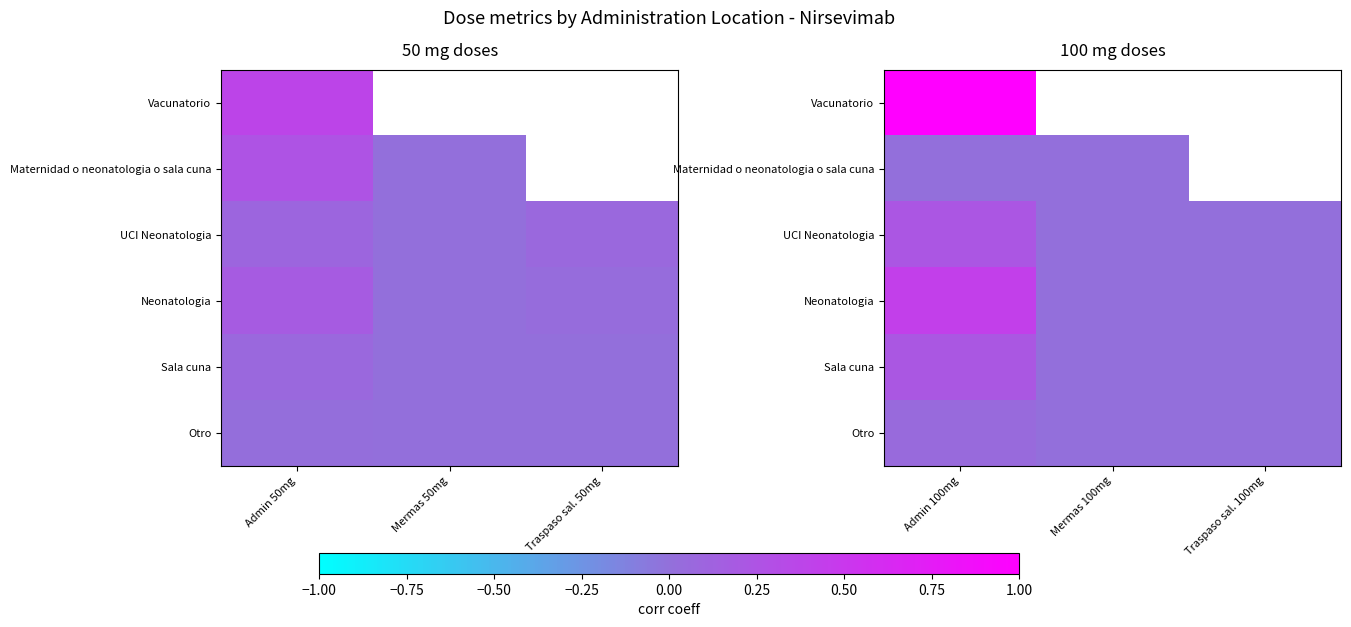

True or false: Maternidad o neonatologia o sala cuna has a value of 0.0 at Mermas 100mg.

True